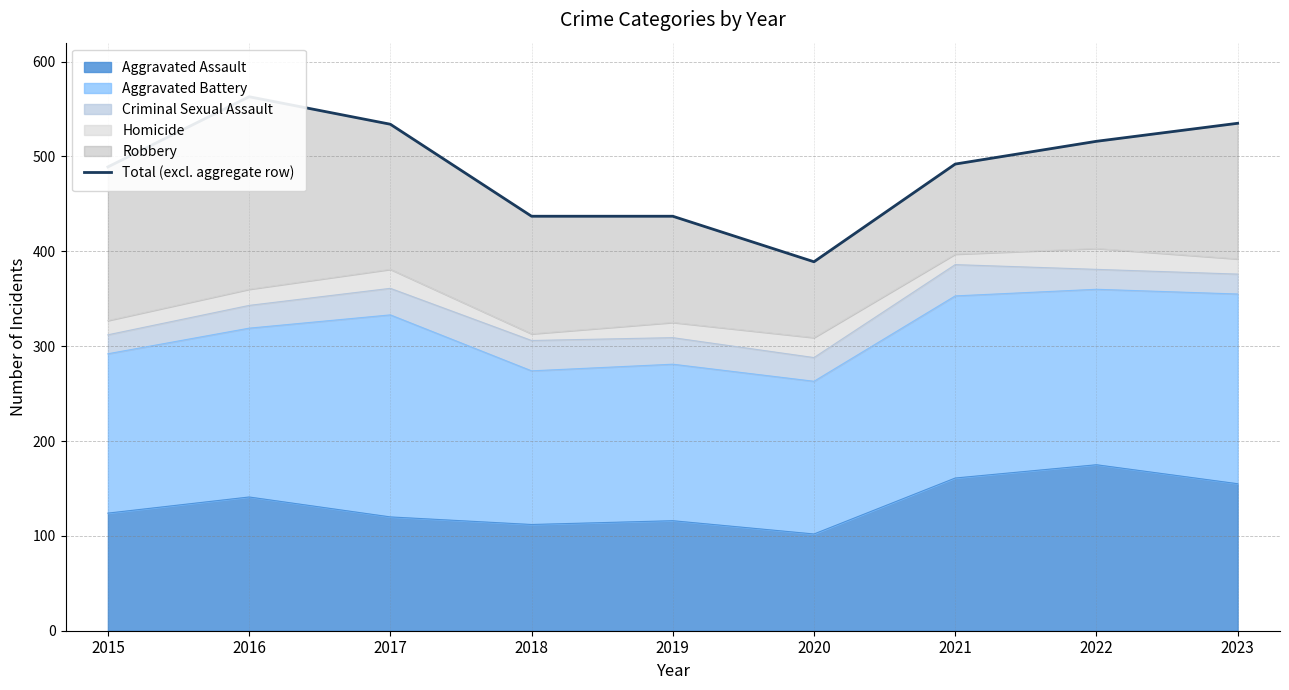

What is the value of the 2nd point from the left?

563